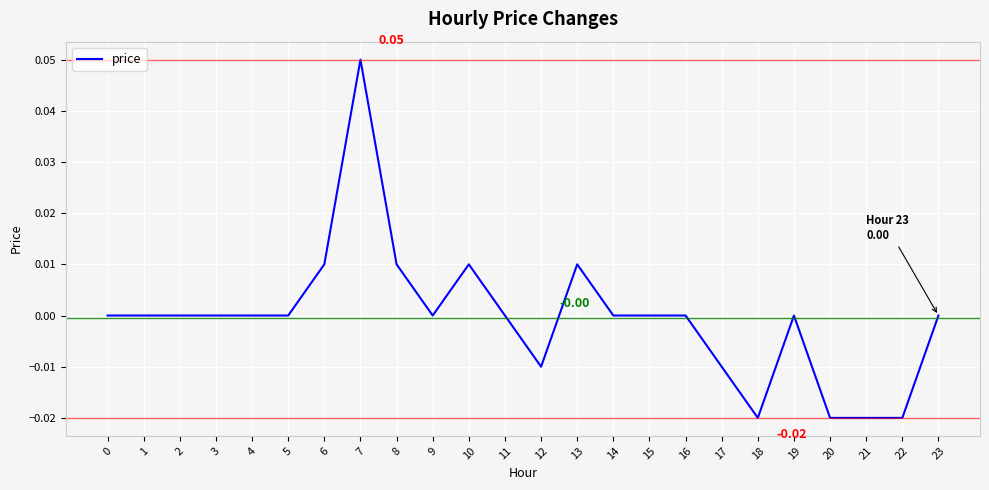

How many interior local peaks (higher than both neighbors) does the data have?

4